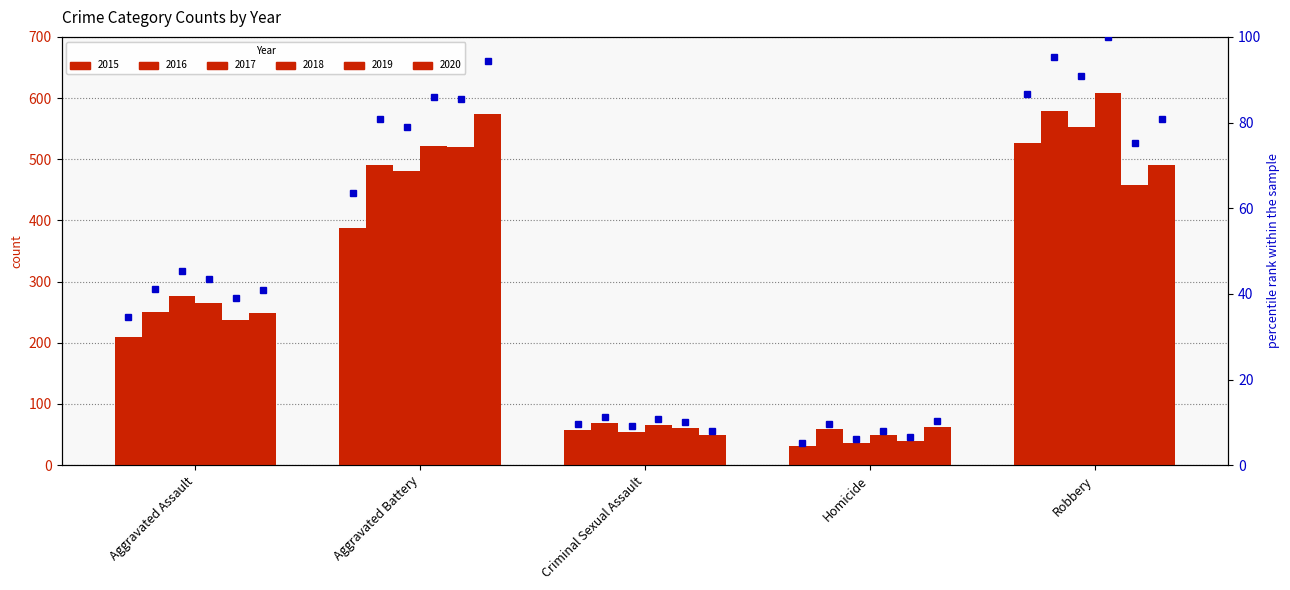

At which label is the value closest to 45?

Aggravated Assault